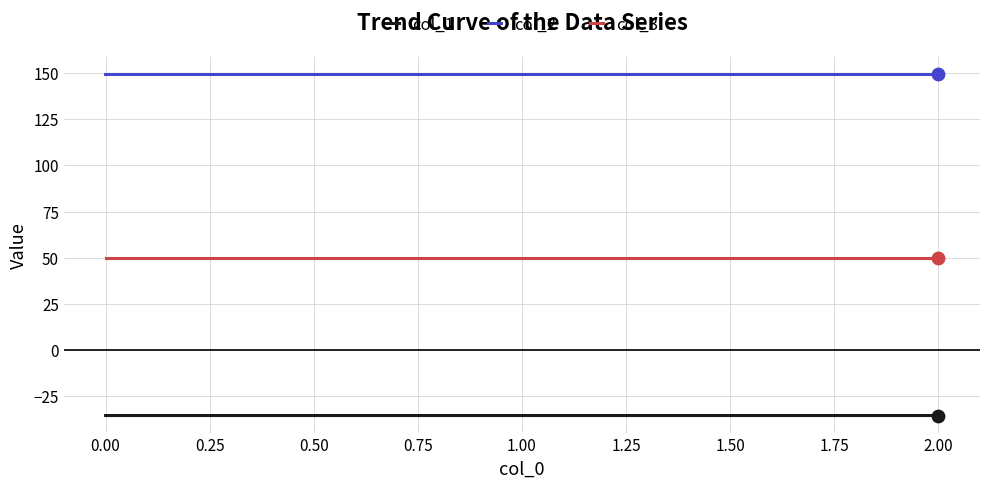

What are all the series names shown in the legend?

col_1, col_2, col_3